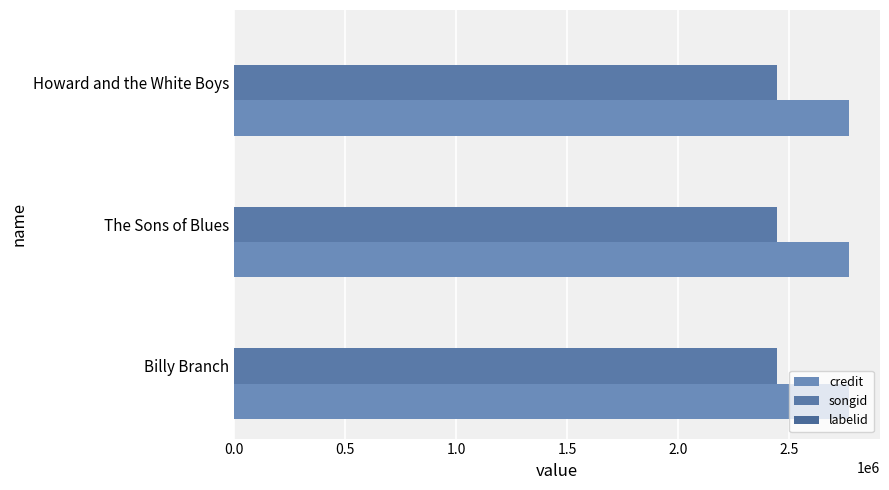

At which label does credit reach its minimum?

Billy Branch